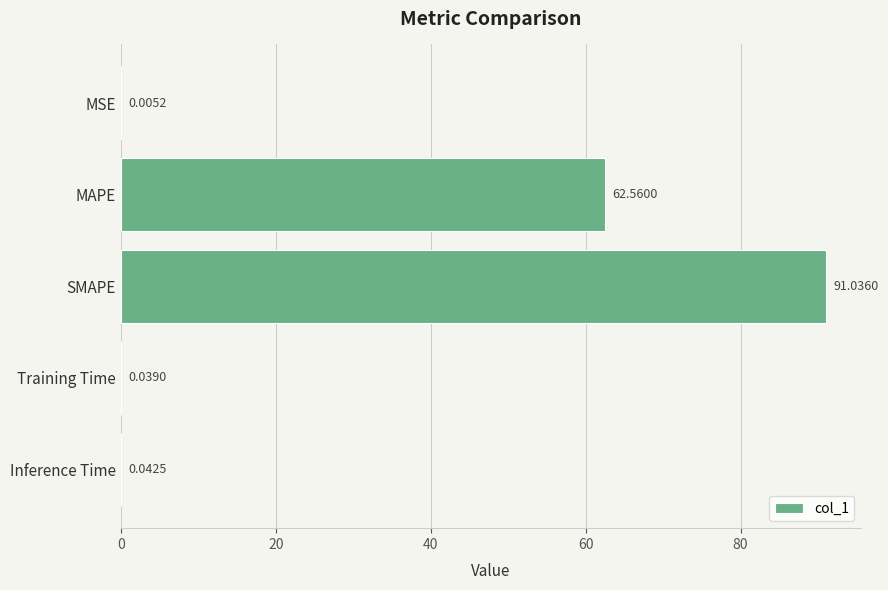

Which label corresponds to the largest value in the chart?

SMAPE